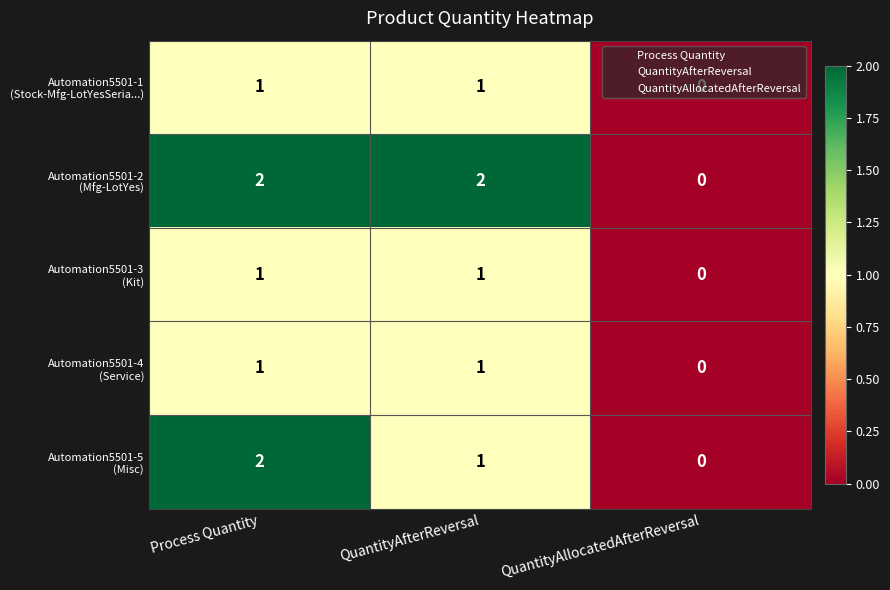

Which category has the lowest value across all series?

QuantityAllocatedAfterReversal